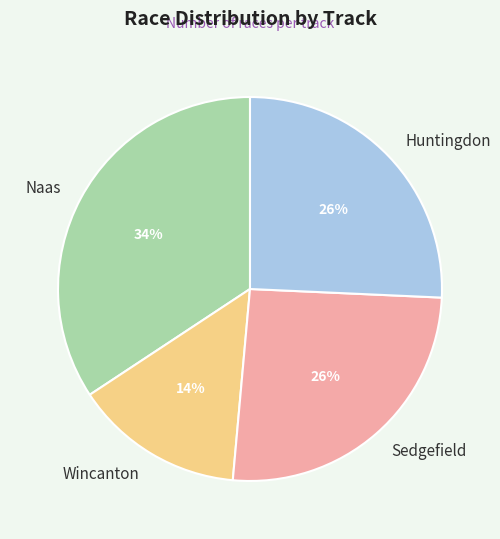

To the nearest percent, what portion does Wincanton represent?

14%